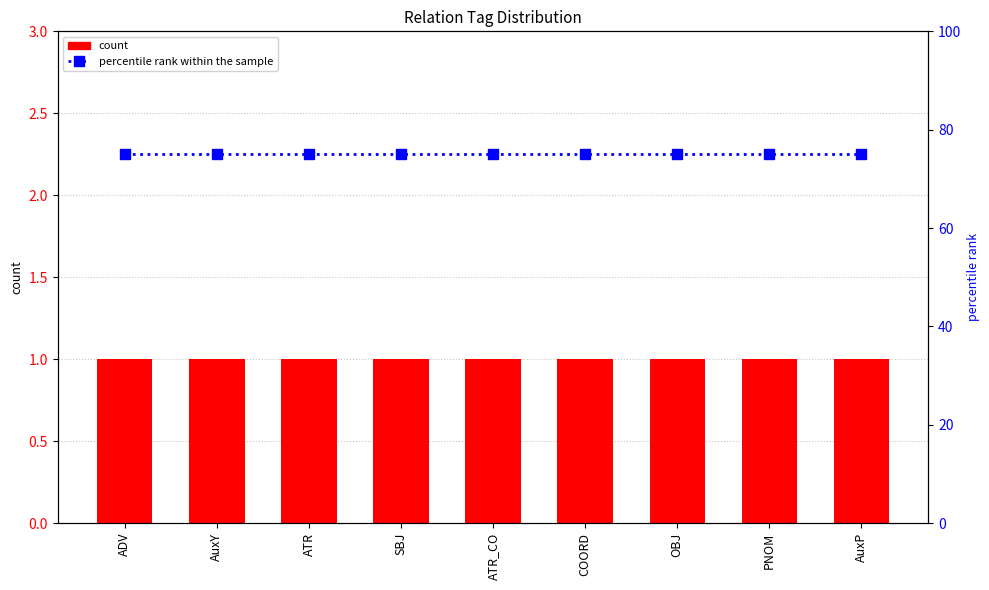

What is the sum of the count values at ATR and ADV?

2